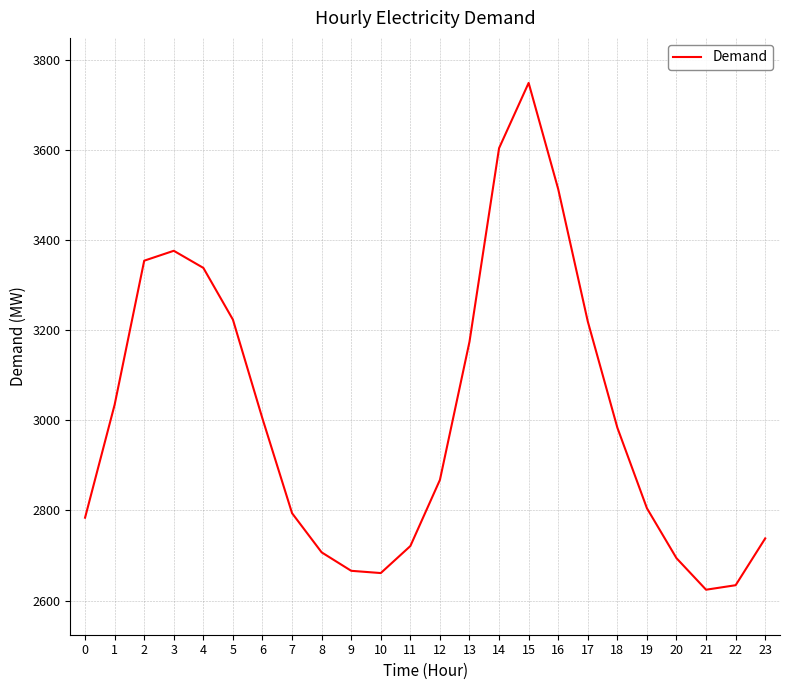

True or false: the data has more than 0 interior local peaks.

True